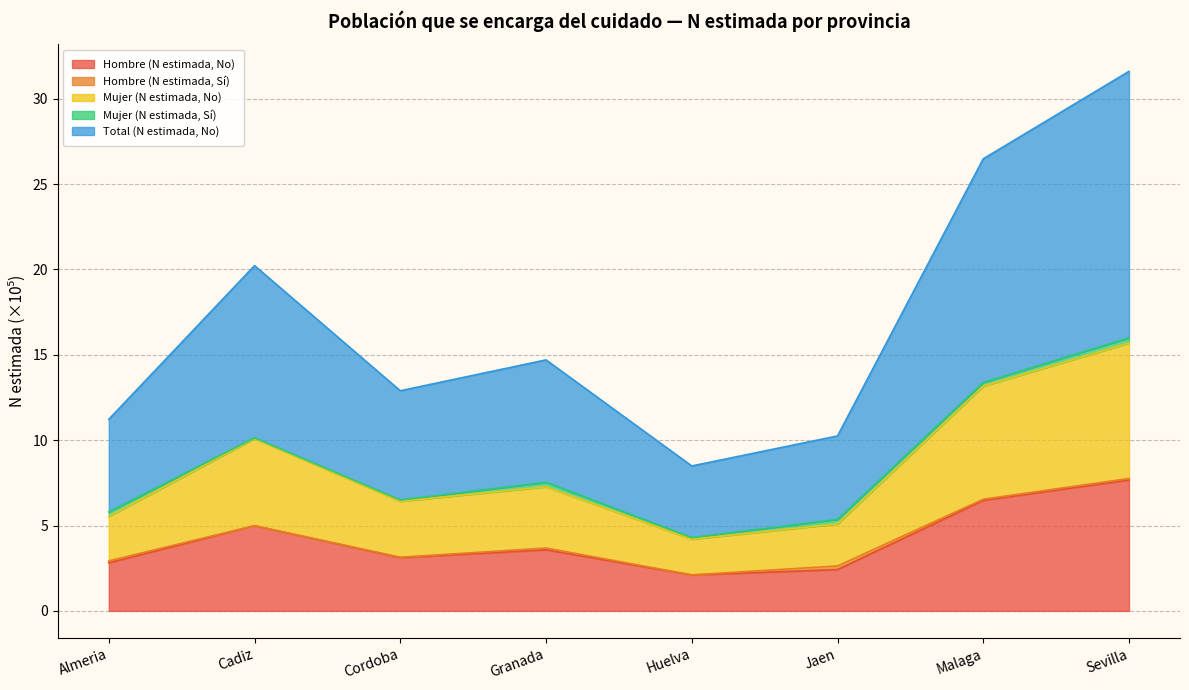

The Hombre (N estimada, No) series shows 3.9 at Malaga. True or false?

False